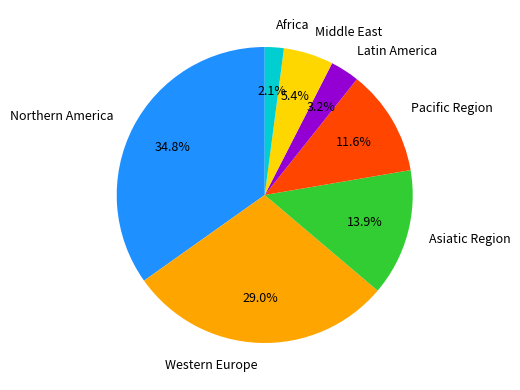

Between Africa and Northern America, which is larger?

Northern America